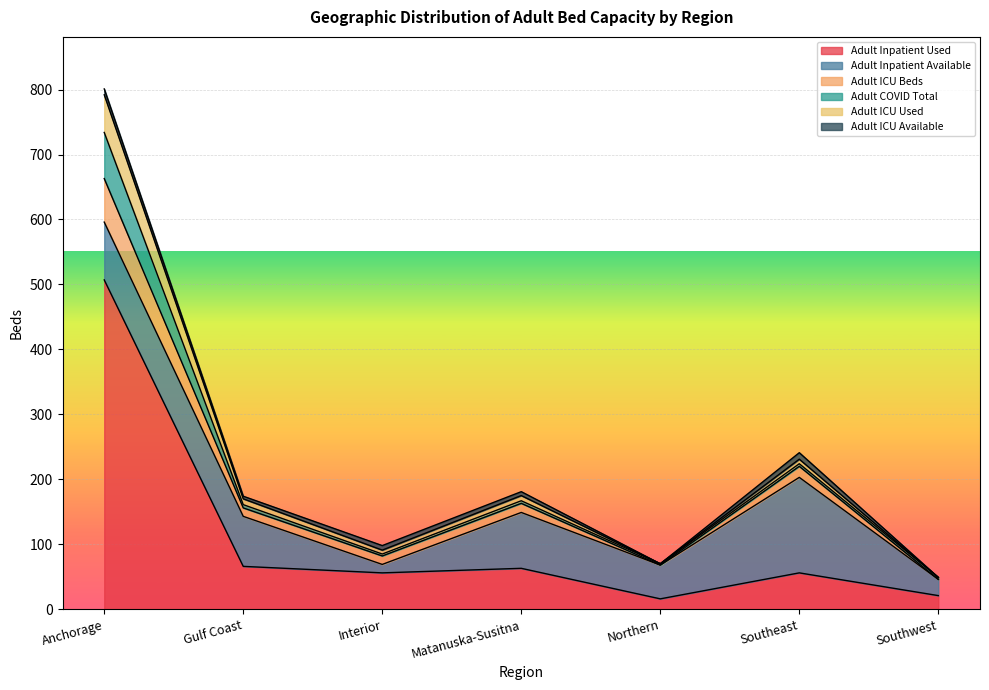

At which category is the sum across all series the highest?

Anchorage